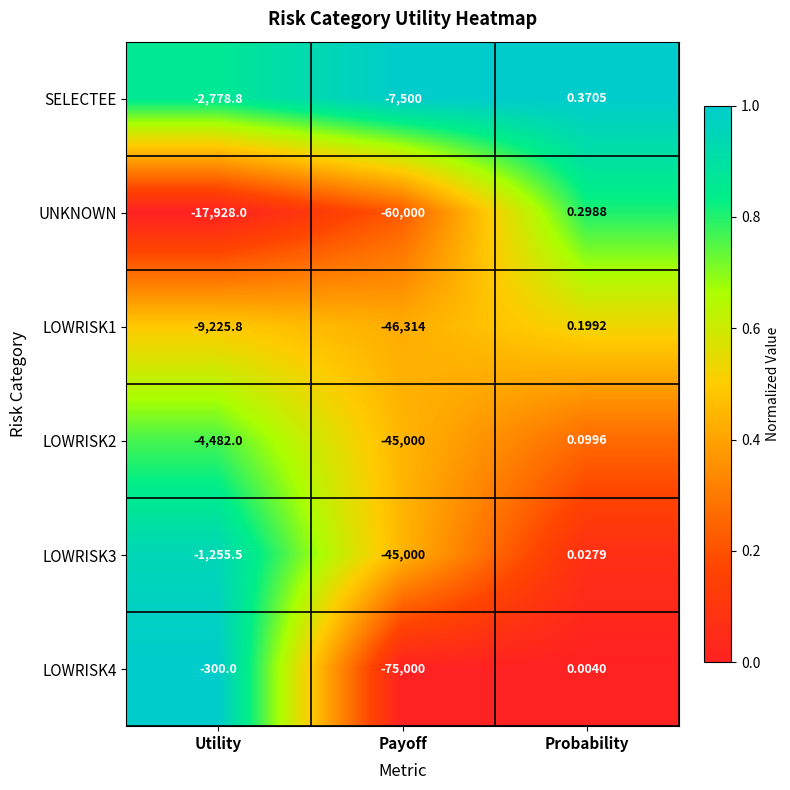

At which label does LOWRISK3 first exceed -1255?

Probability